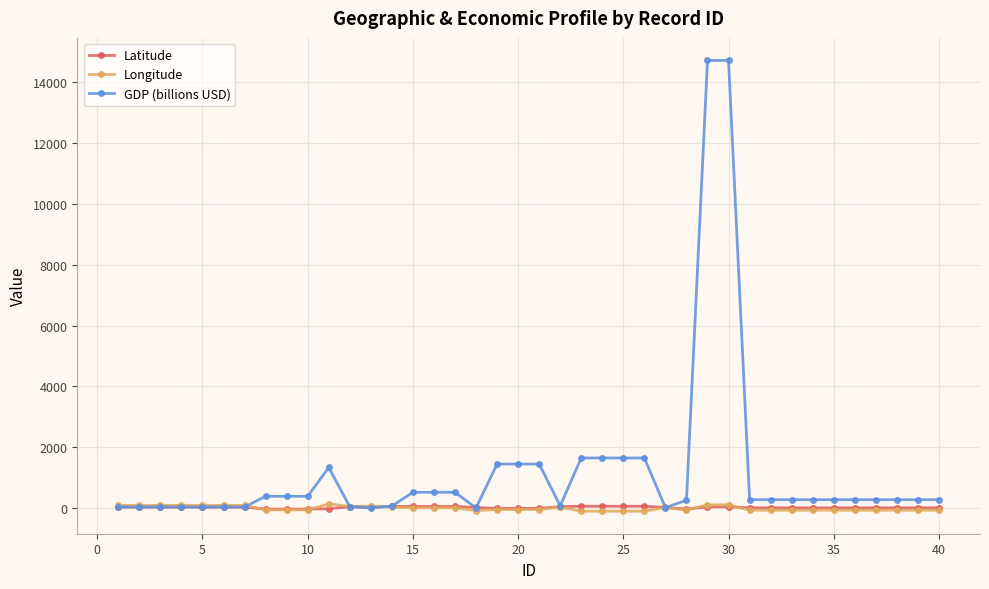

What is the maximum value shown in the chart?

14722.7